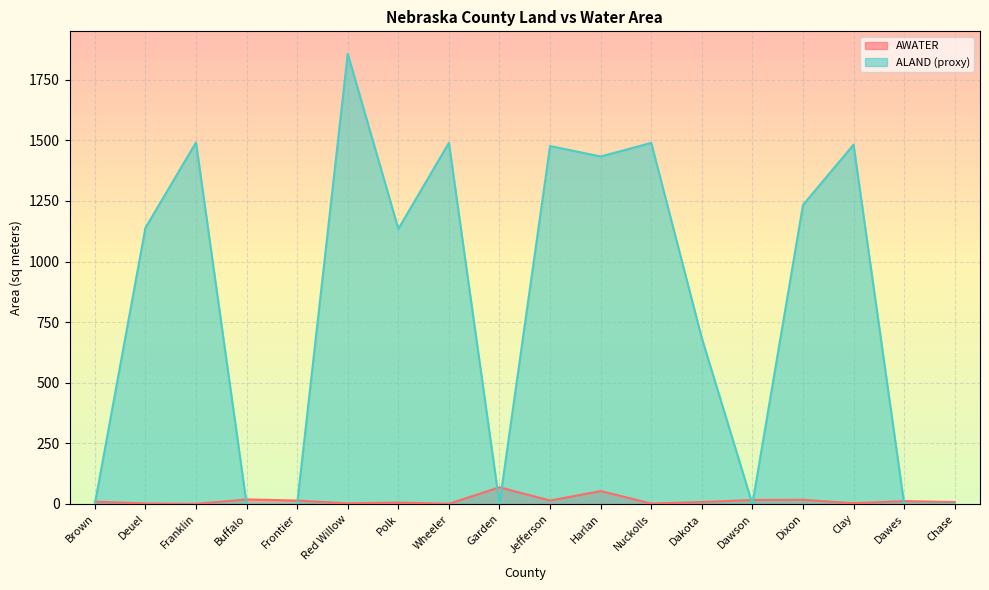

Where is the first local maximum for ALAND_proxy?

Franklin